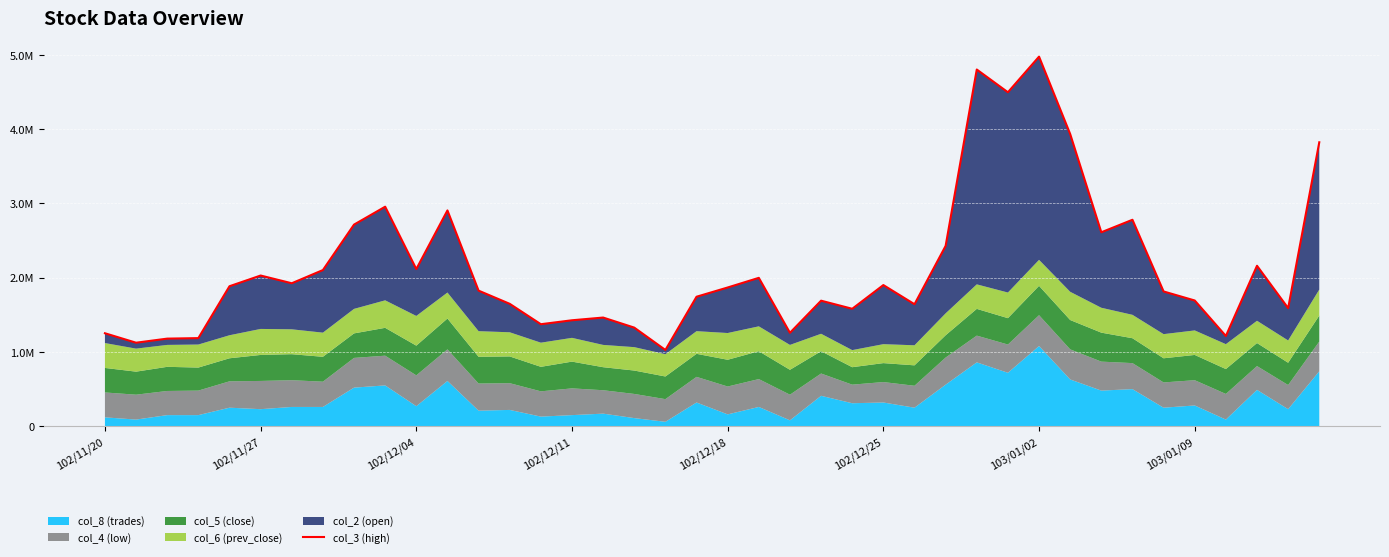

How many points are higher than both their immediate neighbors (excluding endpoints)?

11